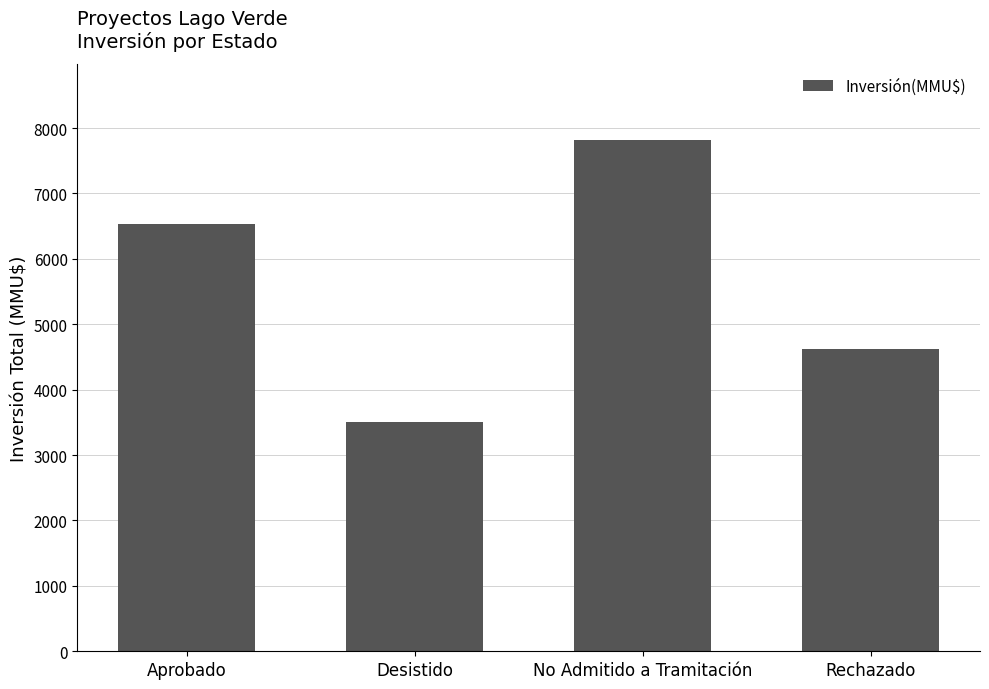

List the labels in order of value, smallest first.

Desistido, Rechazado, Aprobado, No Admitido a Tramitación